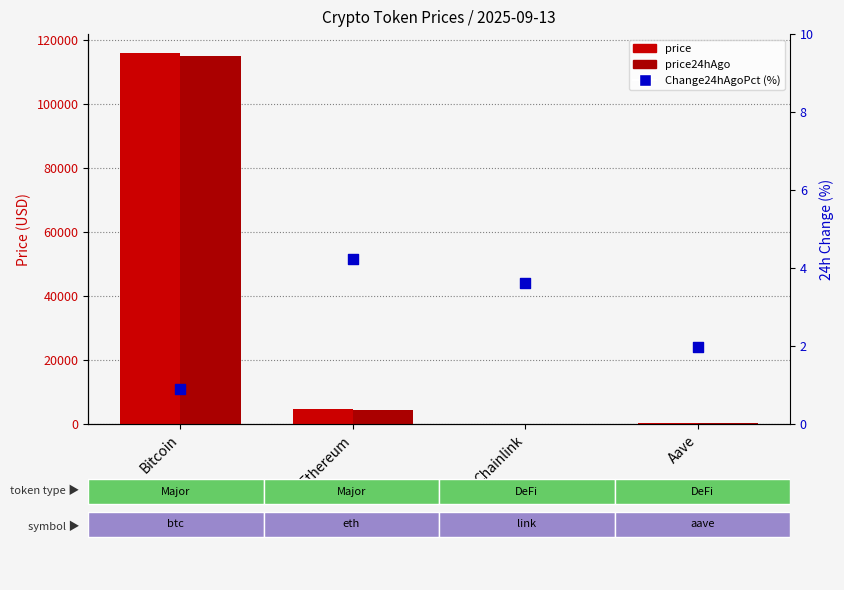

Which series has the largest total across all categories?

price